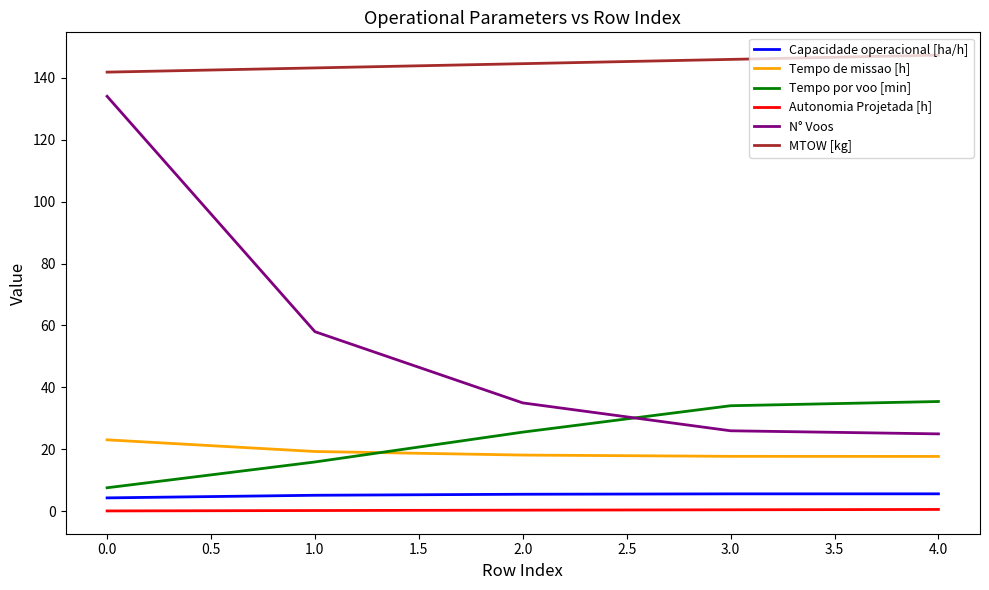

Which label corresponds to the largest value in the chart?

4.0